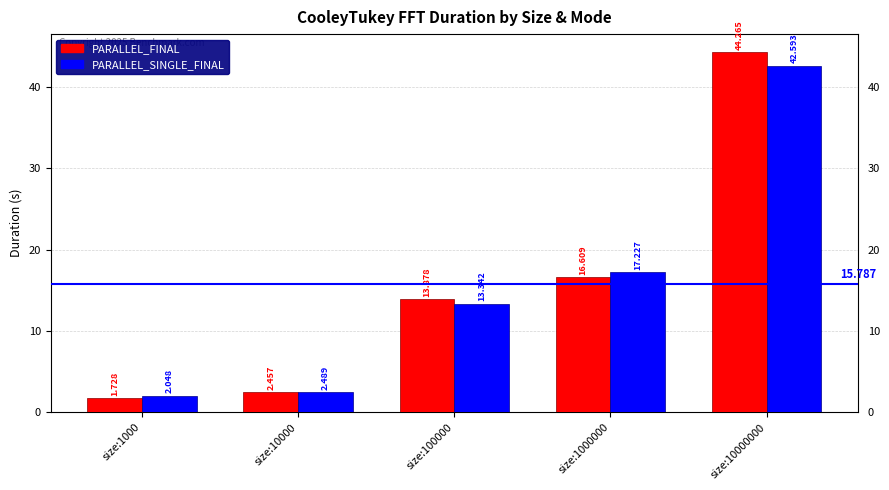

What is the sum of the PARALLEL_SINGLE_FINAL values at size:1000000 and size:100000?

30.6